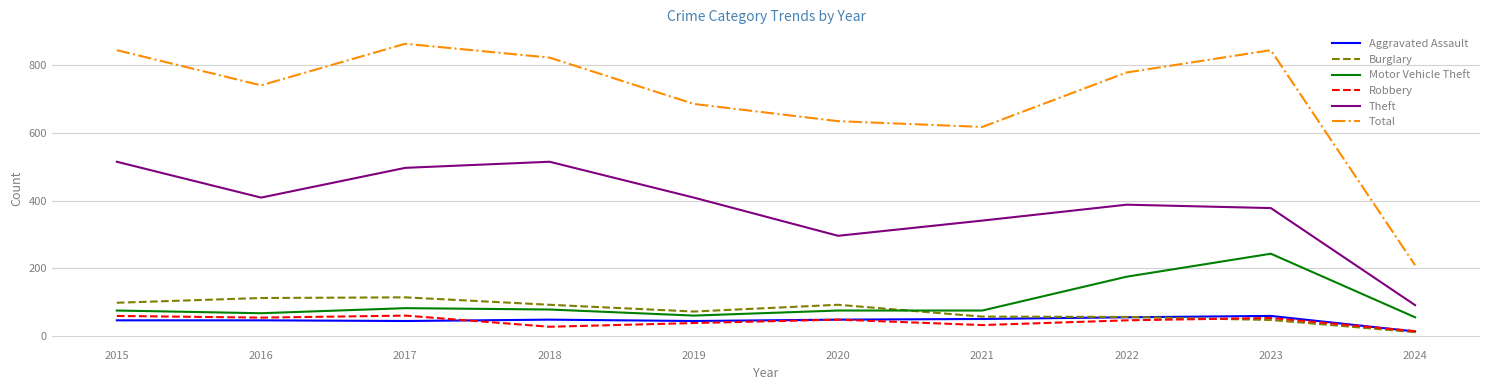

What is the spread (max minus min) of values at 2023?

798